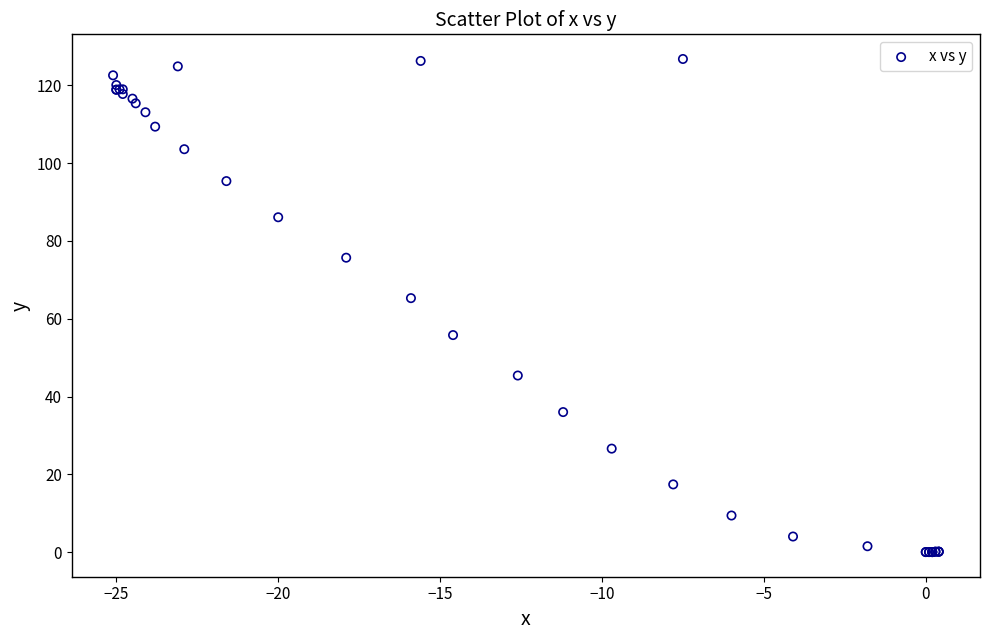

What Y value in the scatter plot is closest to 63?

65.3